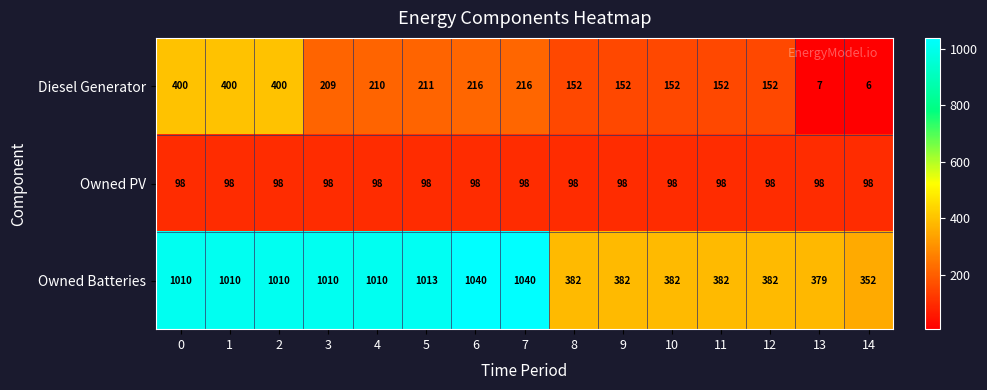

What is the highest value of the Diesel Generator series?

400